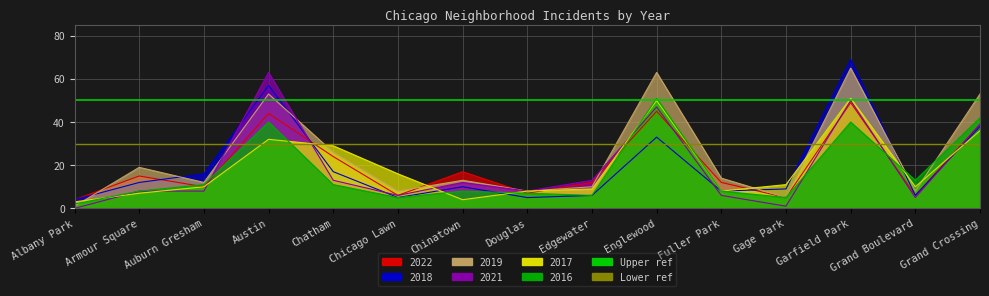

What is the average value of the Lower ref series?

30